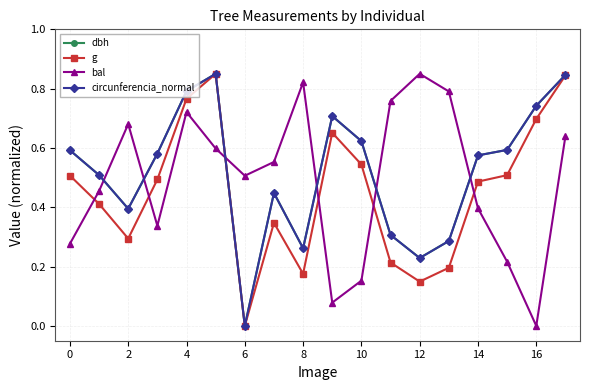

How many interior local valleys does the g series have?

4